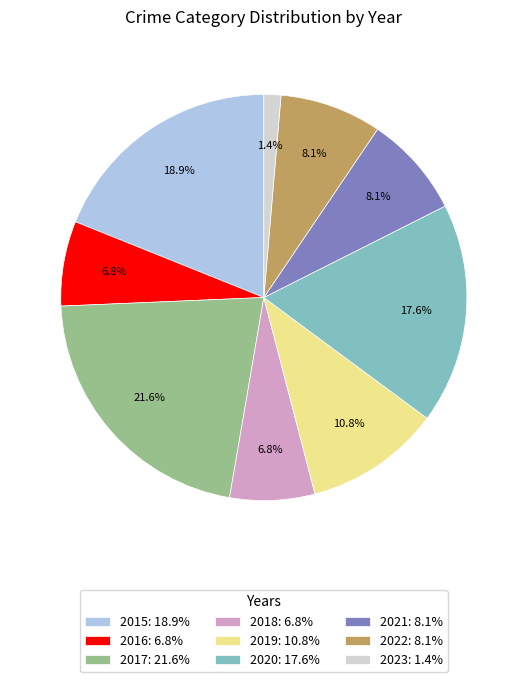

To the nearest percent, what portion does 2016 represent?

7%